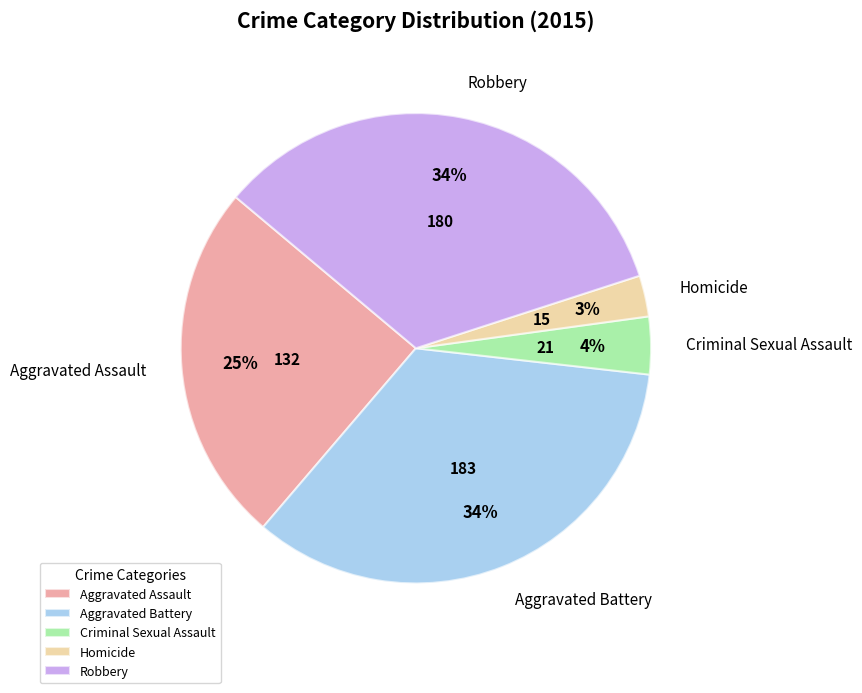

Do Criminal Sexual Assault and Aggravated Battery together represent more than half of the pie?

No